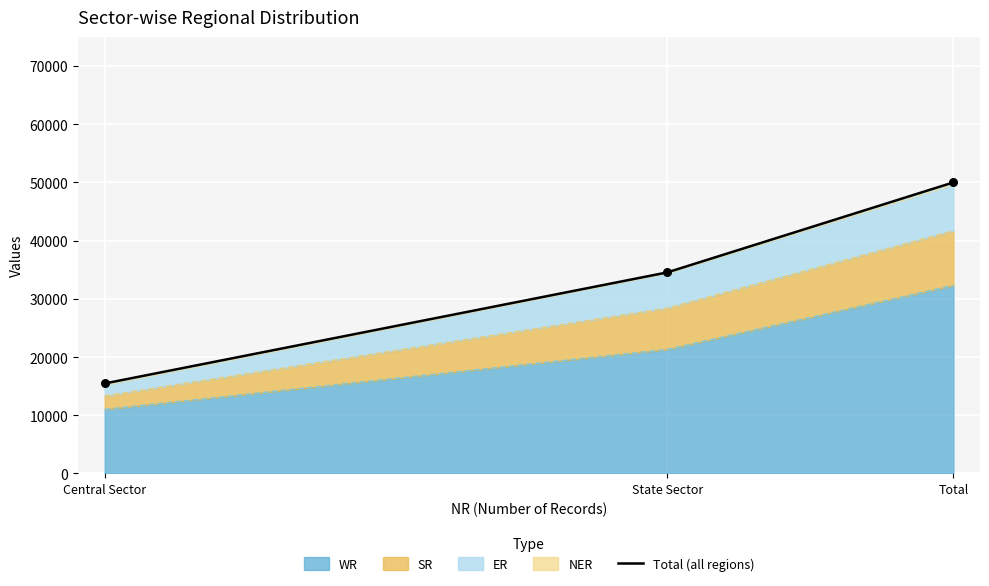

What is the change in value from Central Sector to State Sector?

+19082